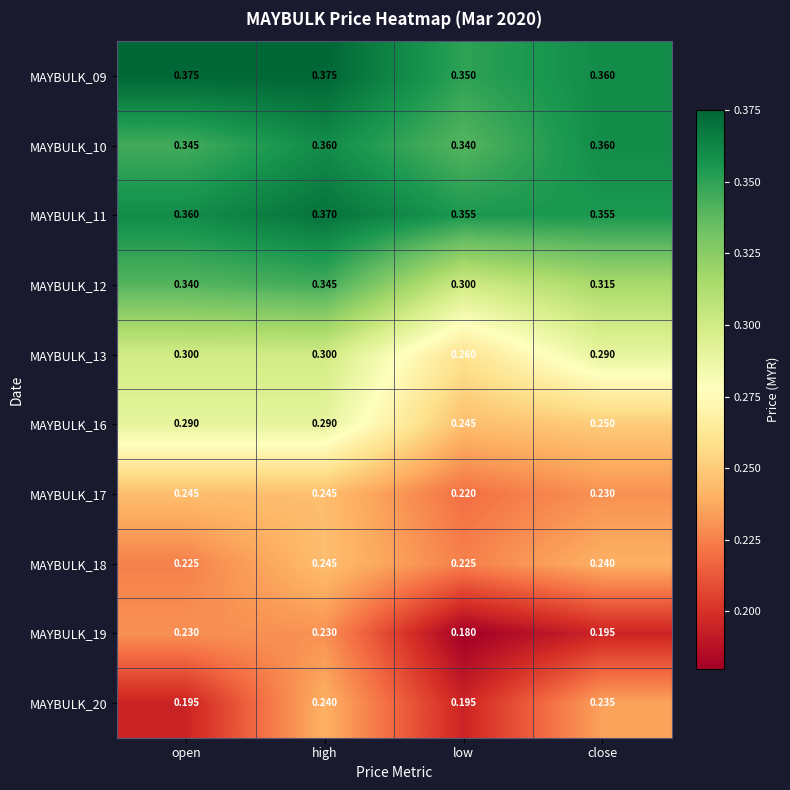

Which series has the largest total across all categories?

MAYBULK_09